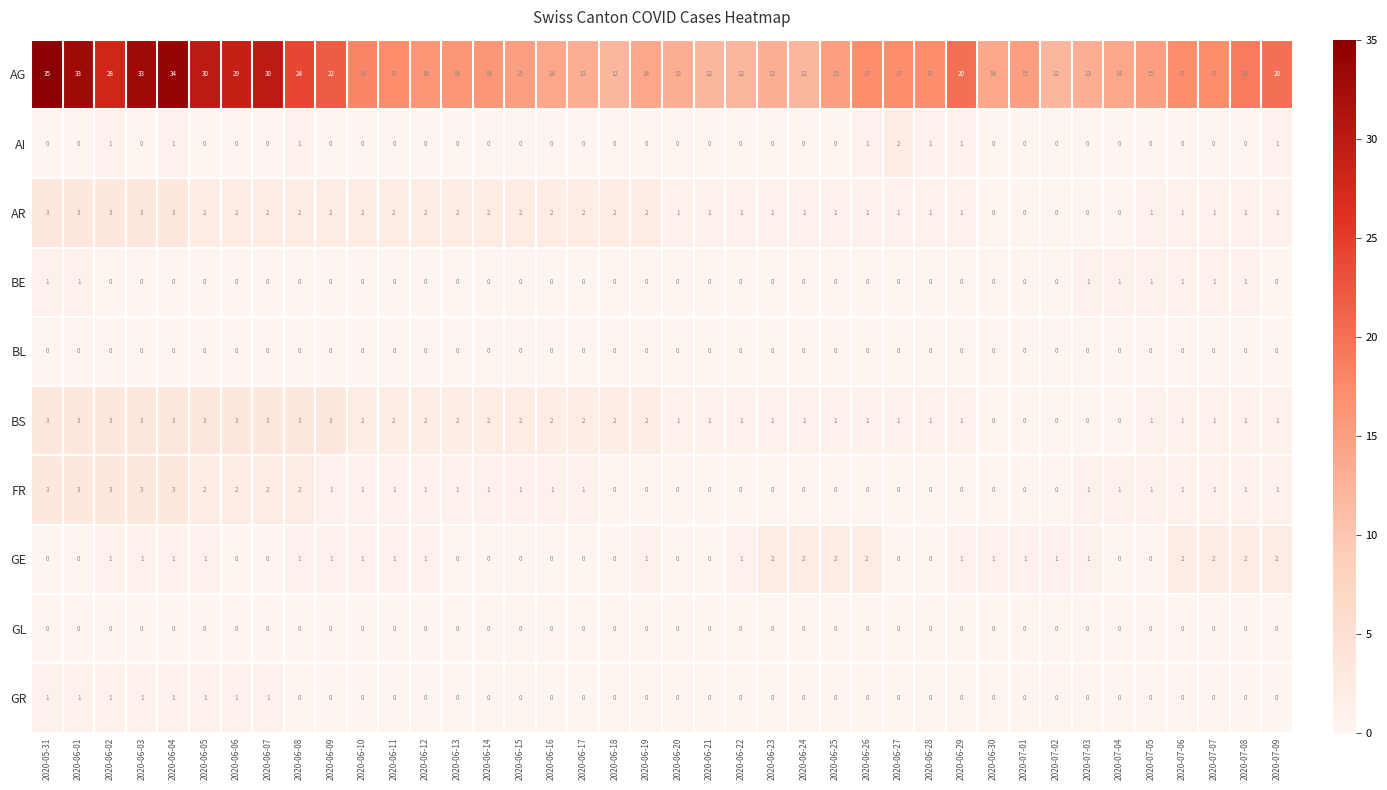

True or false: BL has a value of 0 at 2020-07-08.

True